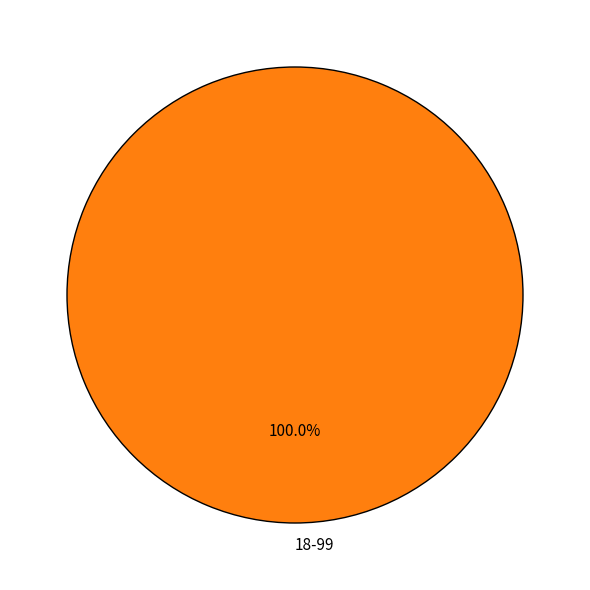

Does 18-99 represent more than half of the total?

Yes